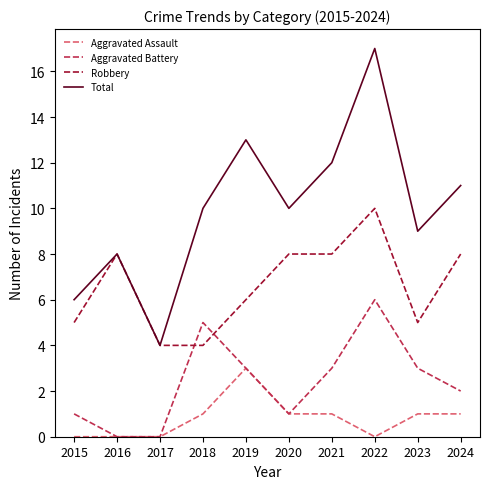

What is the difference between the Aggravated Assault values at 2023 and 2022?

1